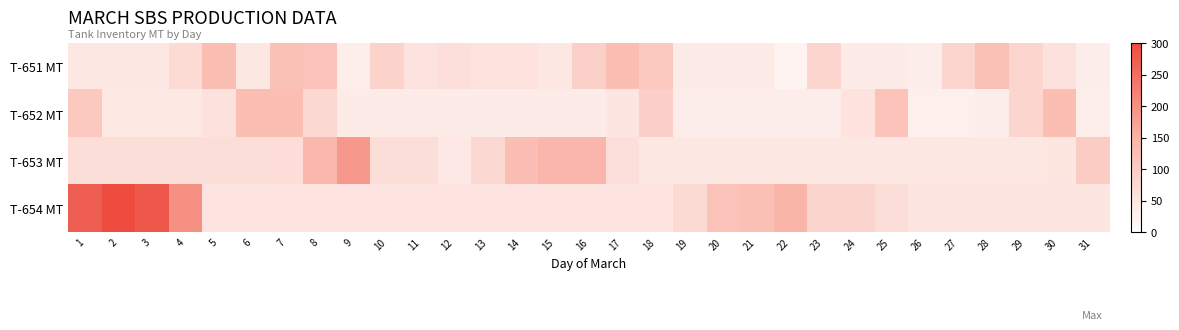

Count the number of data series in this chart.

4